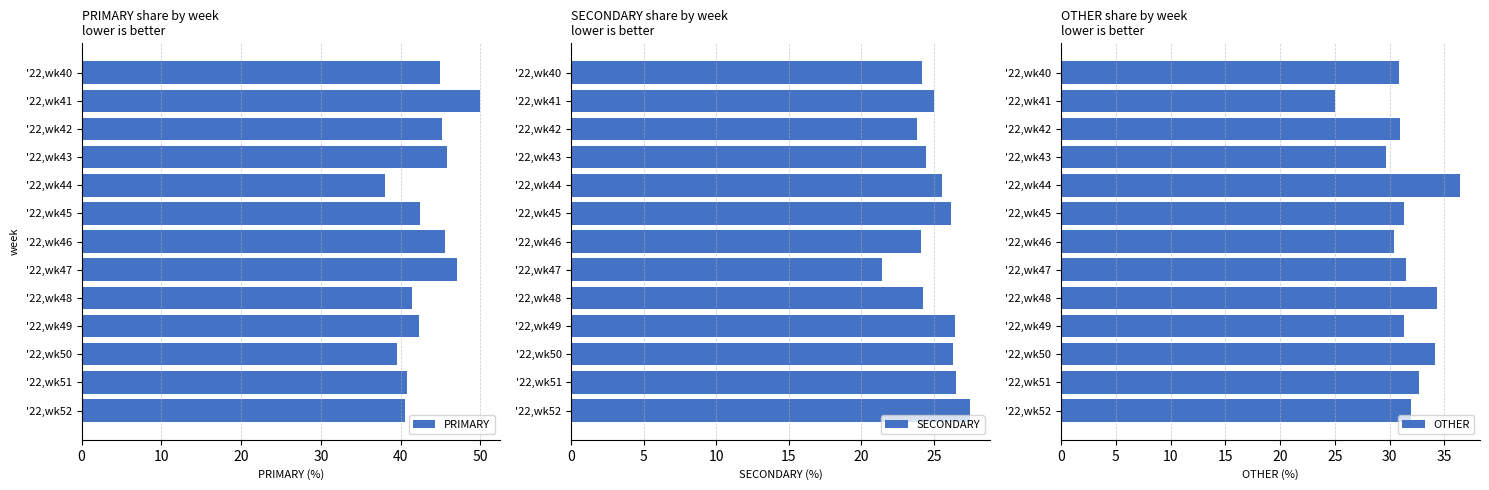

The value of SECONDARY at '22,wk41 is 25.0. True or false?

True